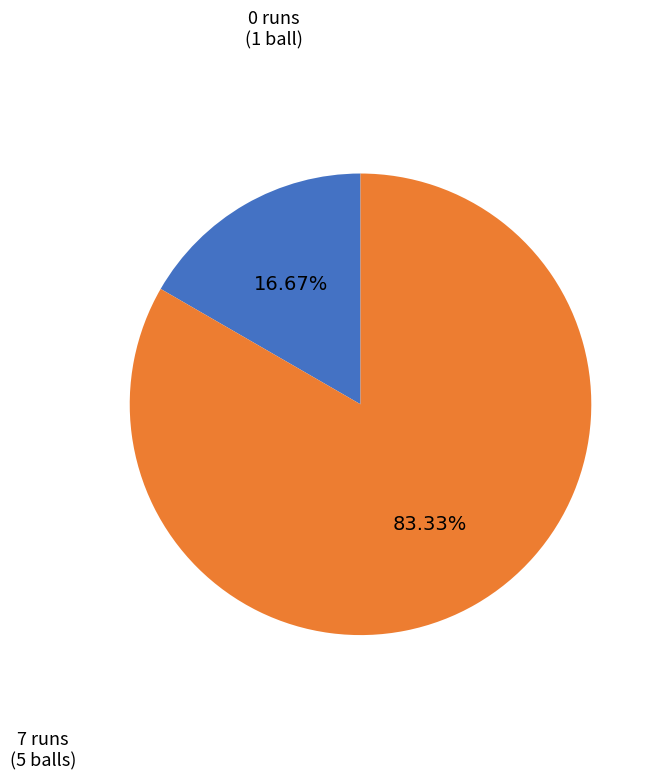

What is the largest slice in the pie chart?

7 runs